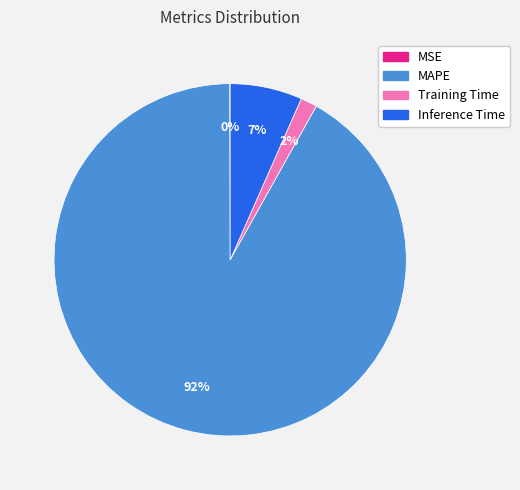

To the nearest percent, what percentage of the pie is Training Time?

2%